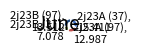

What is the ratio of the value at 2j23A (97), 12.987 to the value at 2j23B (37), 7.078?

1.8